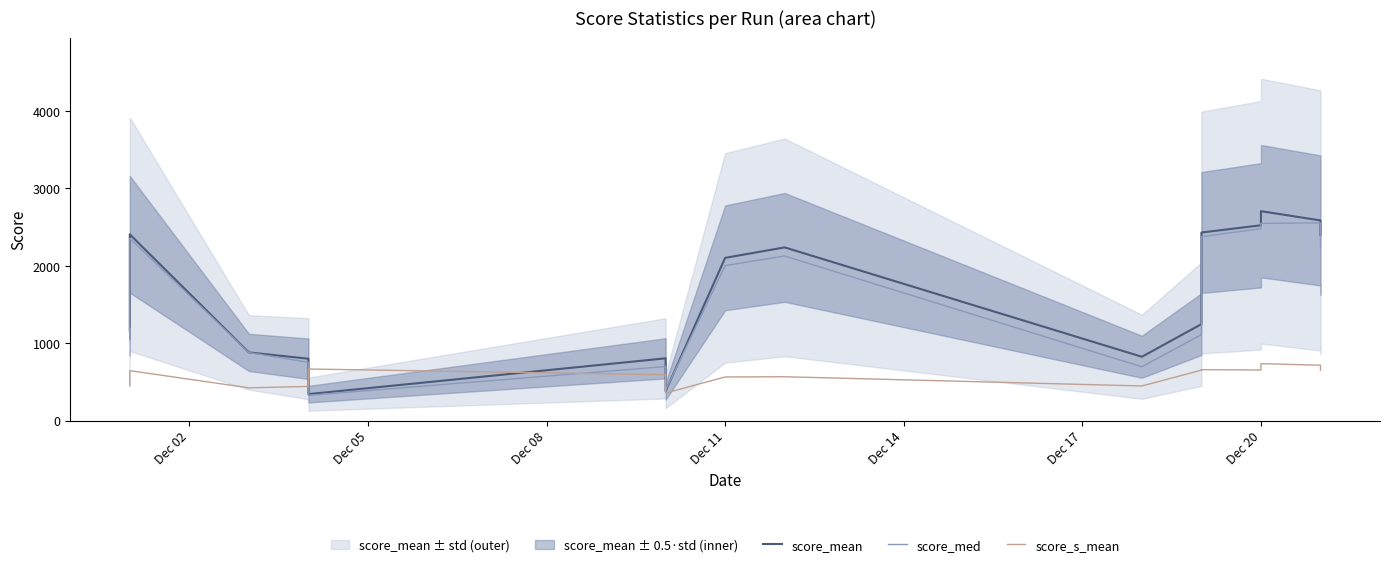

How many intersections are there between score_mean and score_s_mean?

2